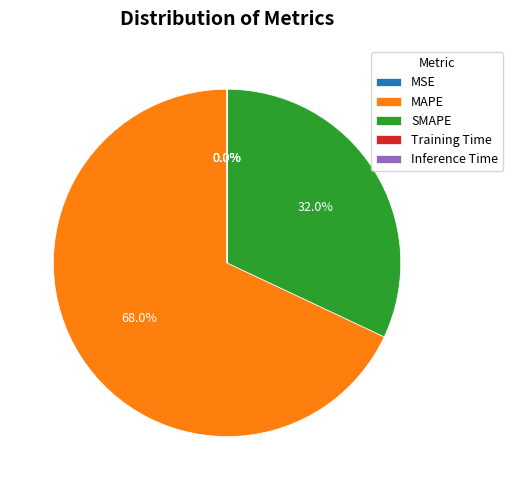

What is the largest slice in the pie chart?

MAPE